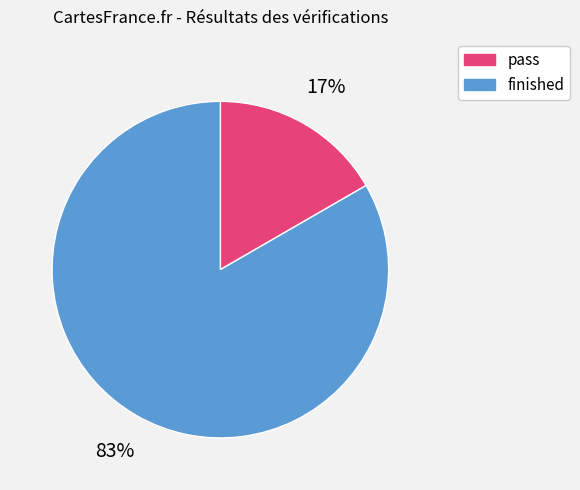

Combined, do pass and finished account for over 50%?

Yes